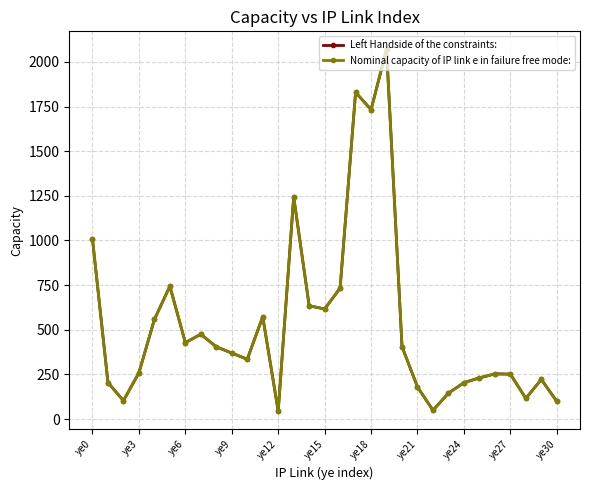

Is this an area chart (filled region under the line)?

No